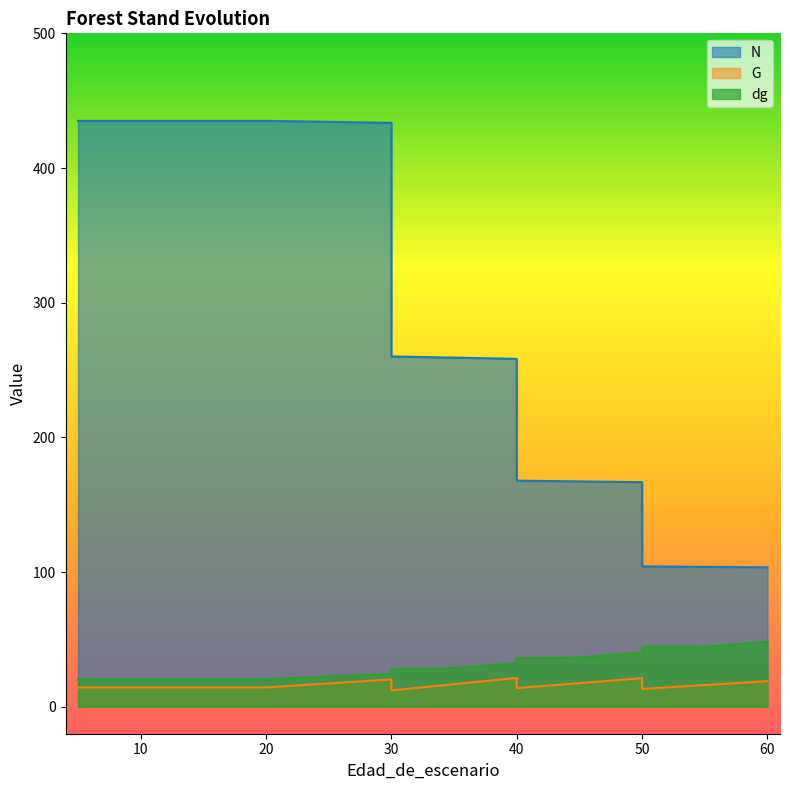

Read the dg value at 45.

36.6